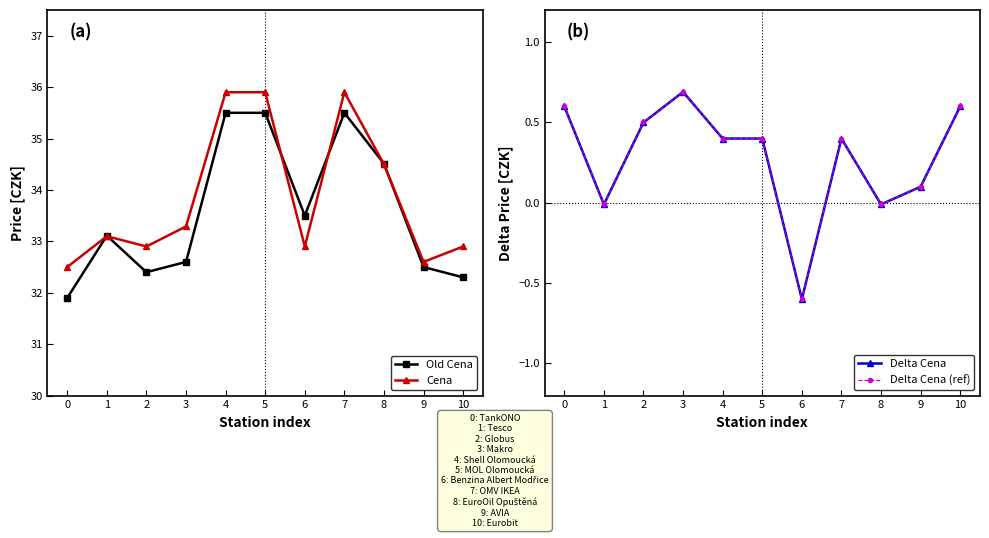

What is the difference between the maximum and minimum values in the Delta Cena series?

1.3